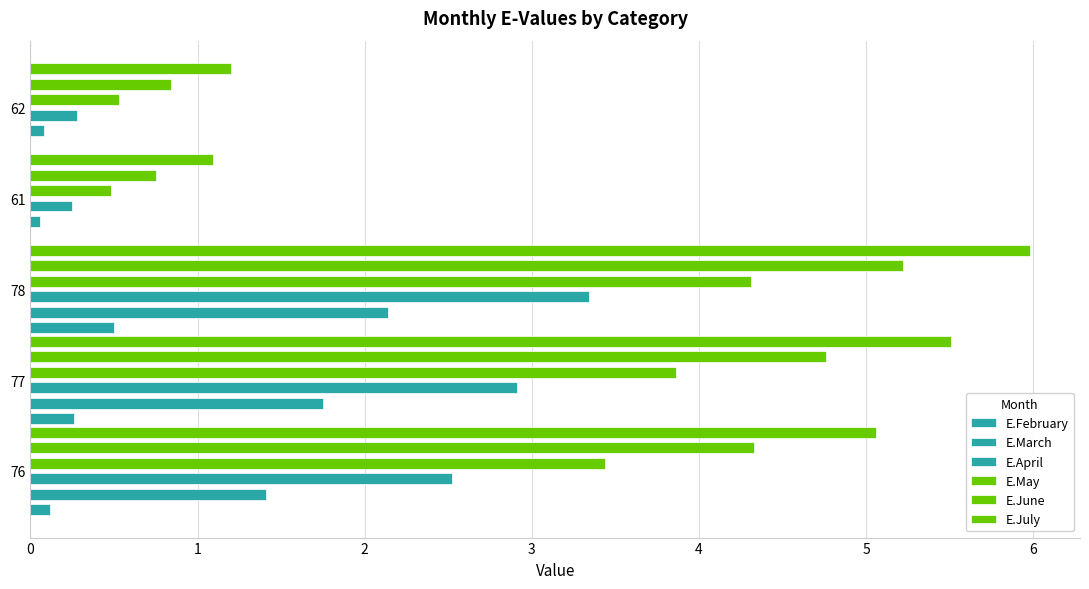

Is it true that E.March equals 2.1 at 78?

True